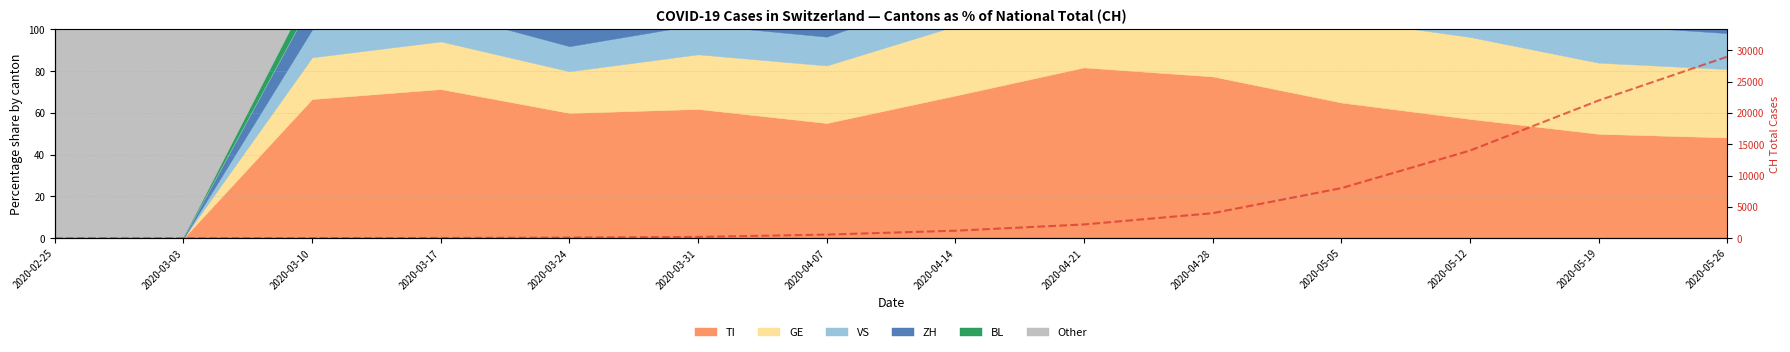

Which label corresponds to the smallest value in the chart?

2020-02-25